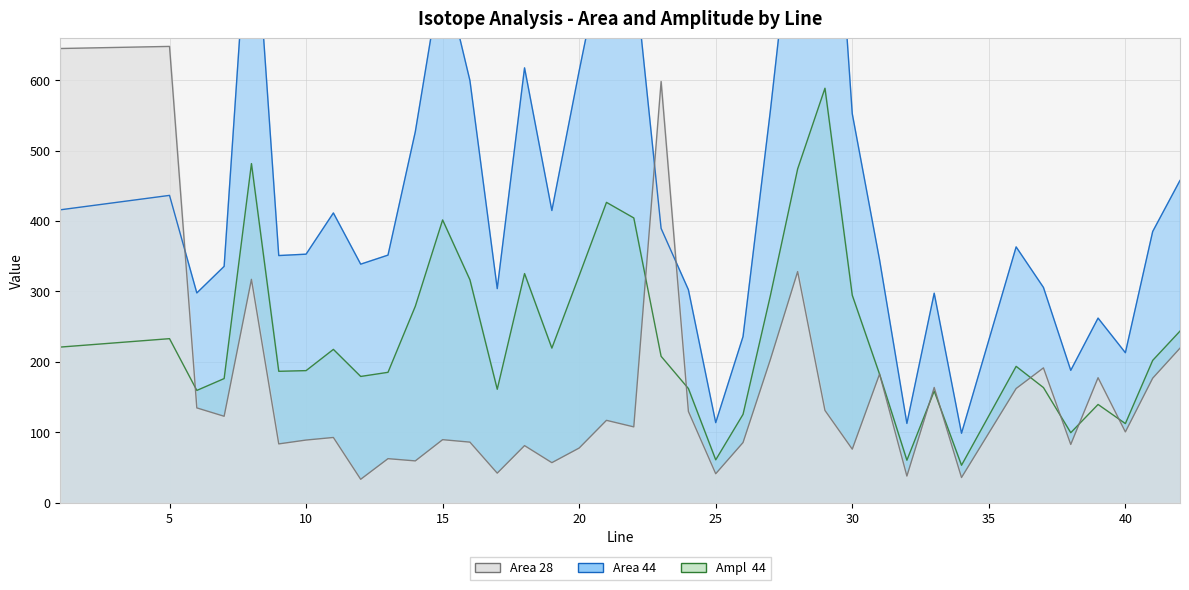

Is it true that Area 44 equals 187.0 at 31?

False